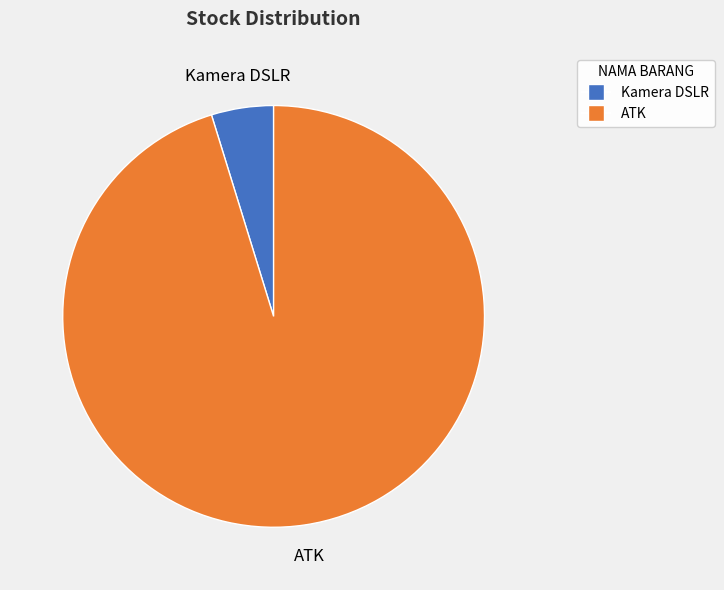

Rank the categories by value from lowest to highest.

Kamera DSLR, ATK